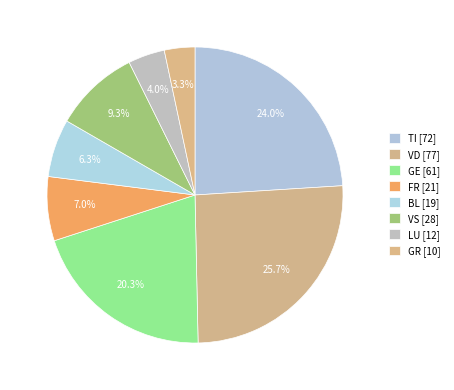

How many slices are in this pie chart?

8